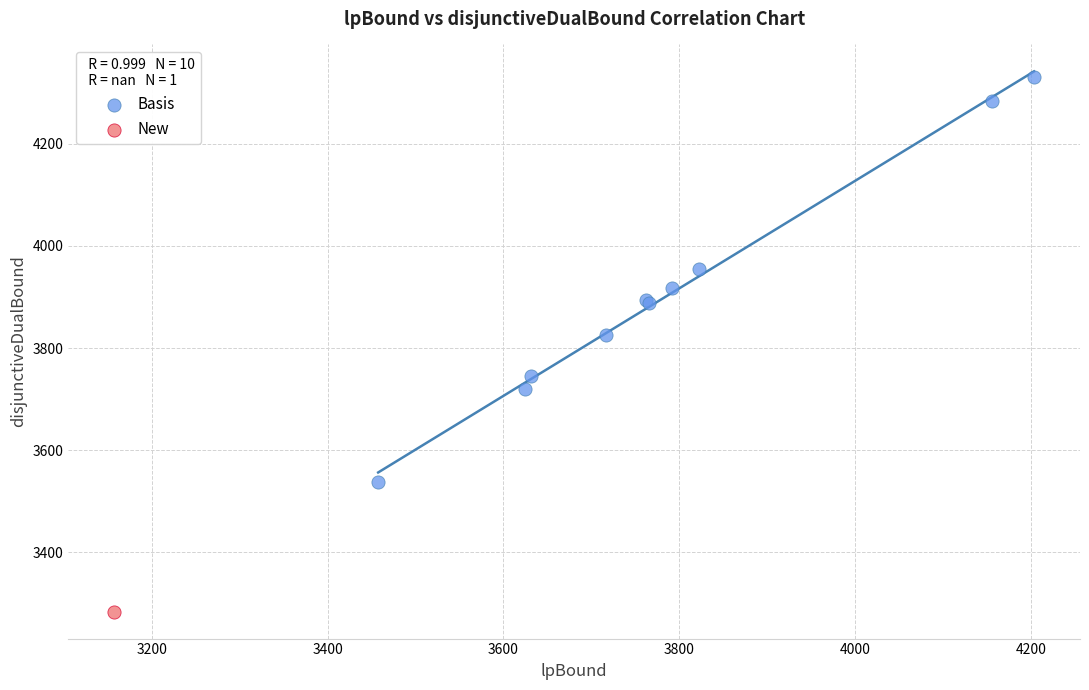

What are all the series names shown in the legend?

Basis, New